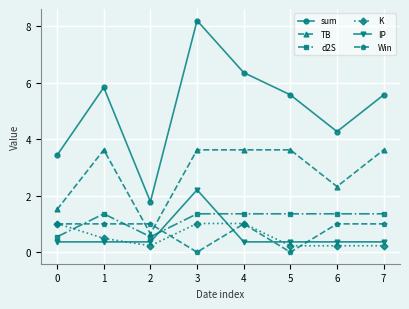

True or false: Win and sum intersect in this chart.

False